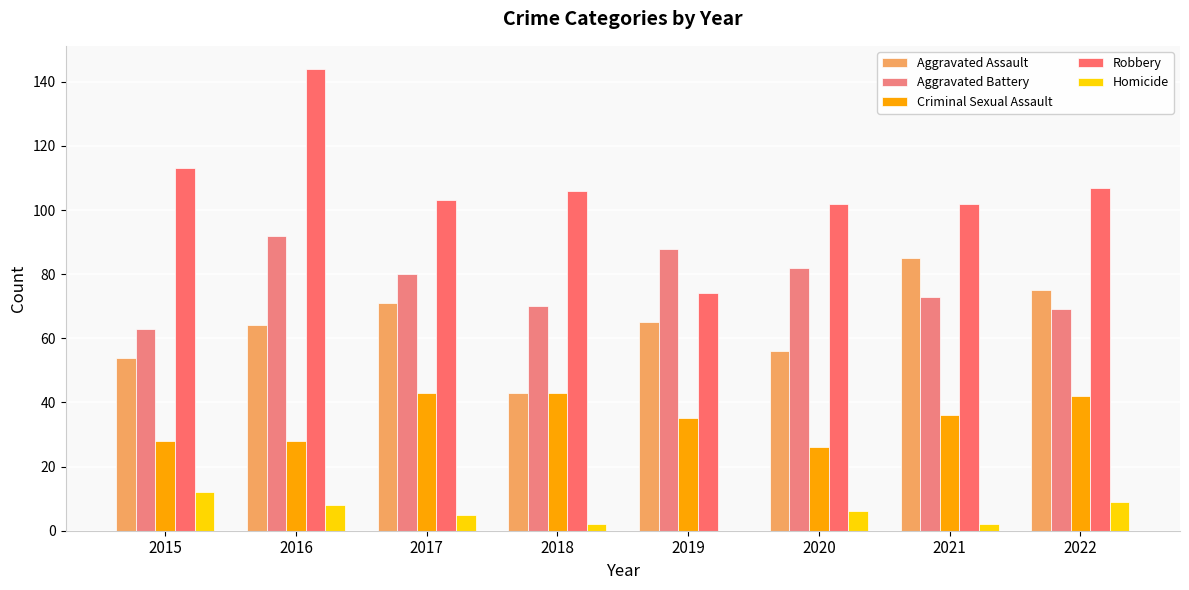

Count the number of data series in this chart.

5